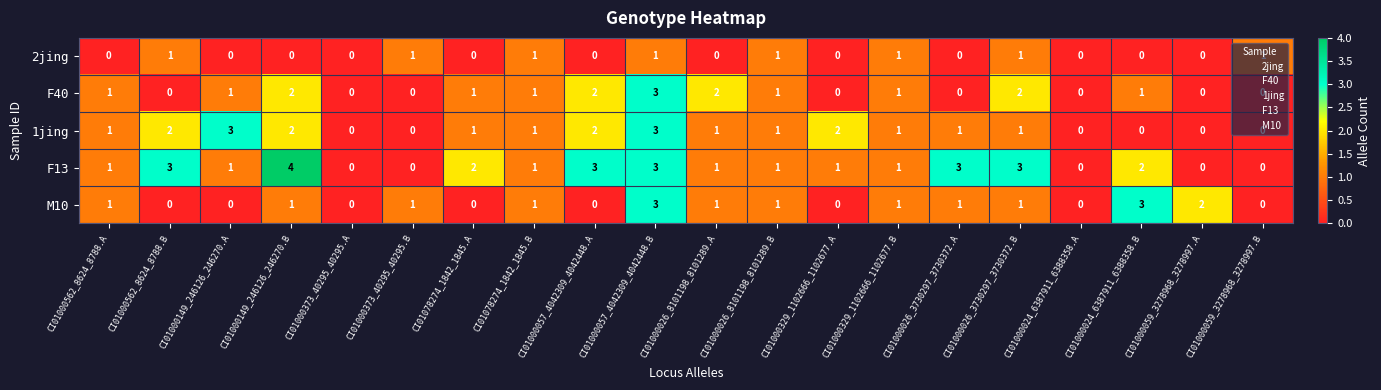

The M10 series shows -2 at CI01000562_8624_8788.B. True or false?

False